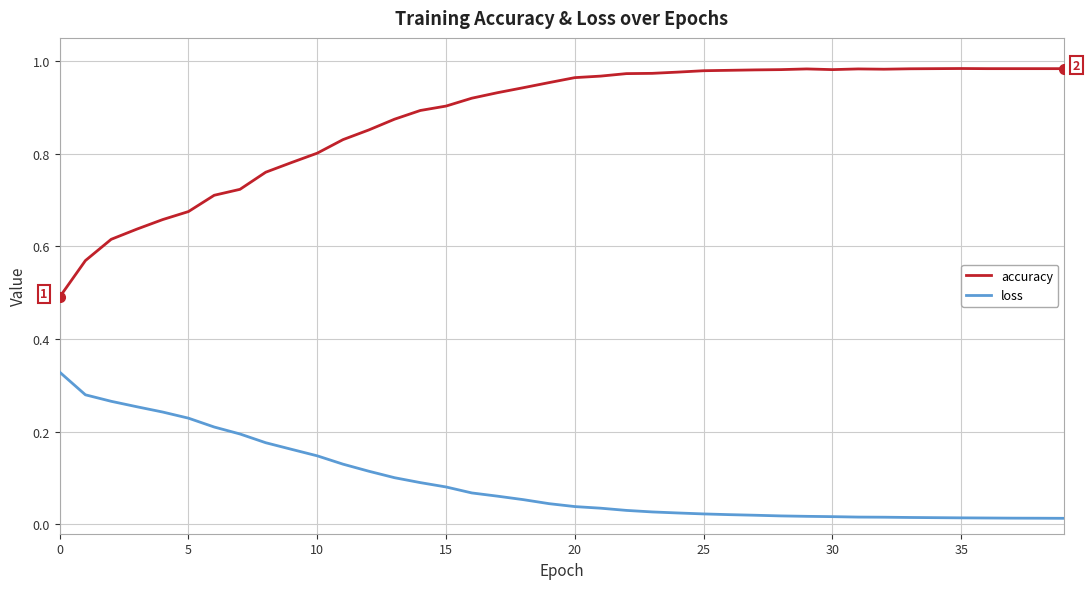

Which series has the largest total across all categories?

accuracy